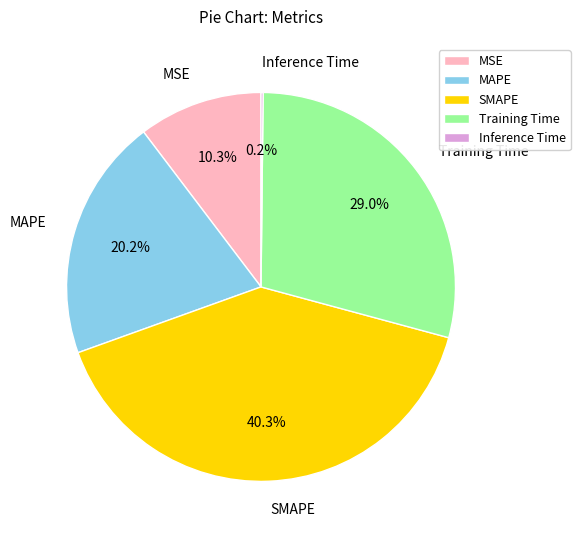

Which category has the biggest portion of the pie?

SMAPE